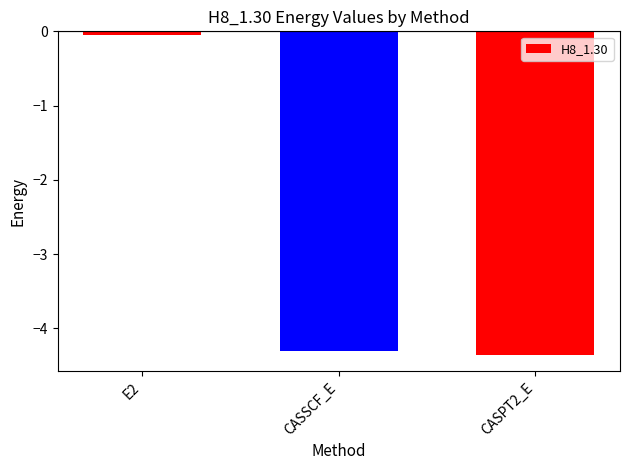

What is the sum of all values?

-8.7